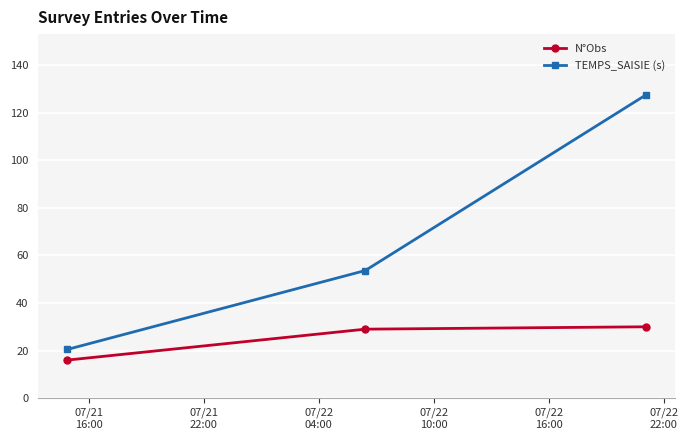

Is this an area chart (filled region under the line)?

No